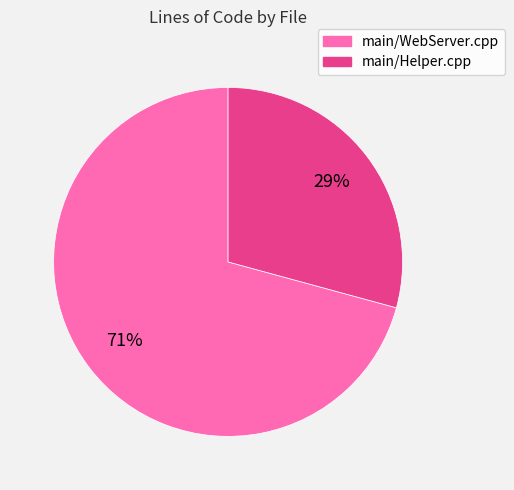

Rank the categories by value from highest to lowest.

main/WebServer.cpp, main/Helper.cpp